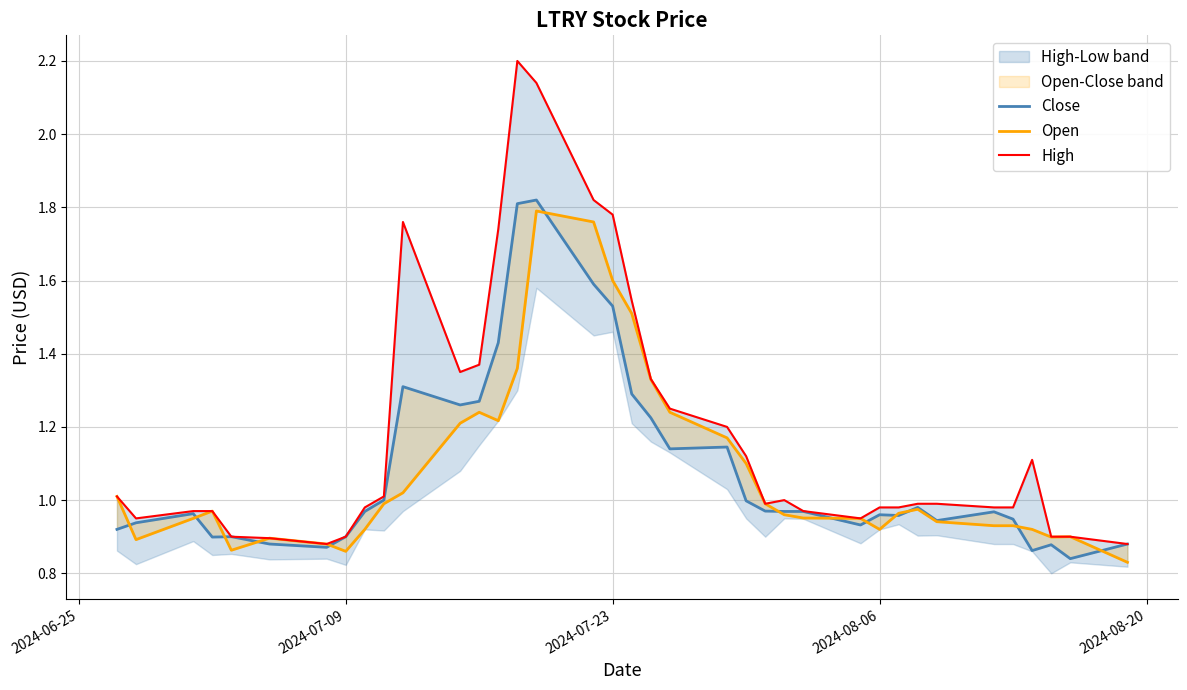

What is the total value across all series at 2024-07-23?

4.9